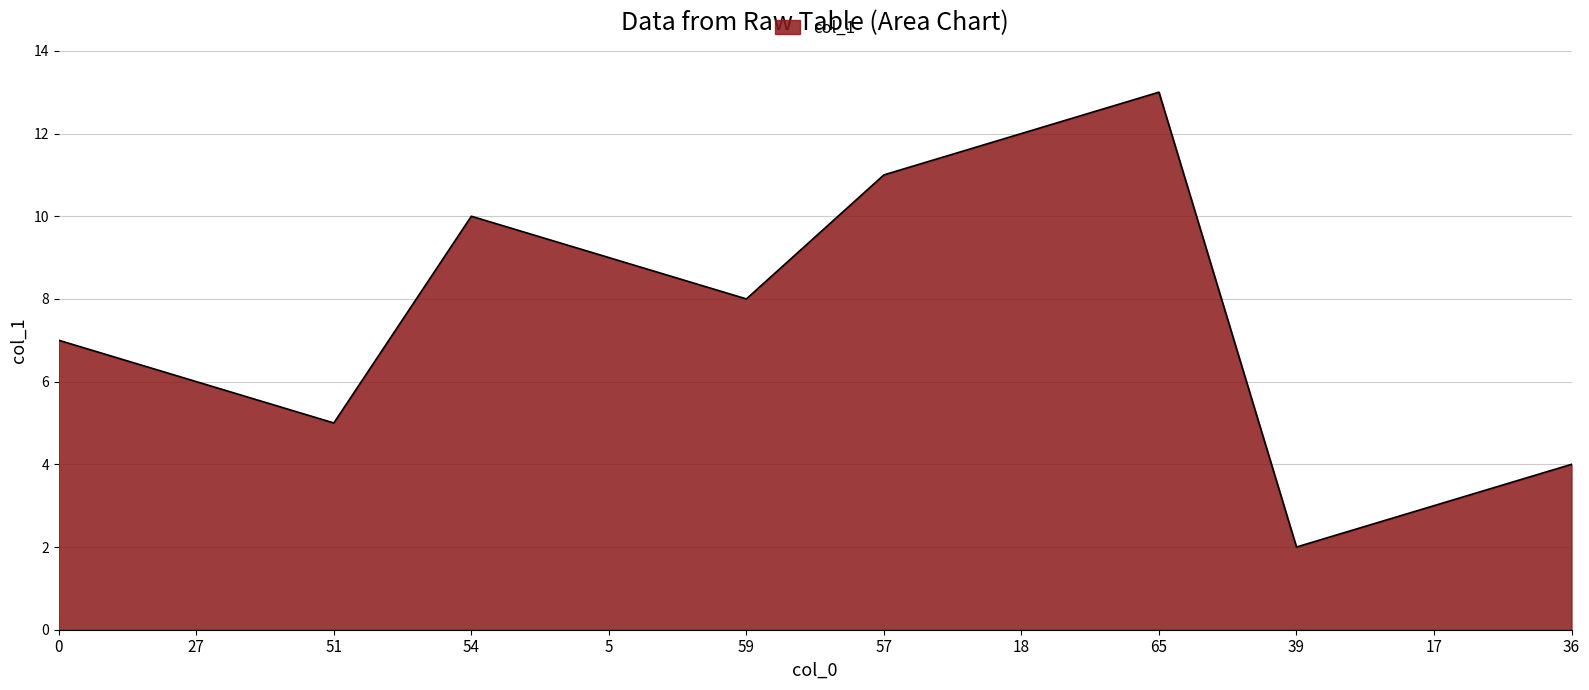

Rank the categories by value from lowest to highest.

39, 17, 36, 51, 27, 0, 59, 5, 54, 57, 18, 65